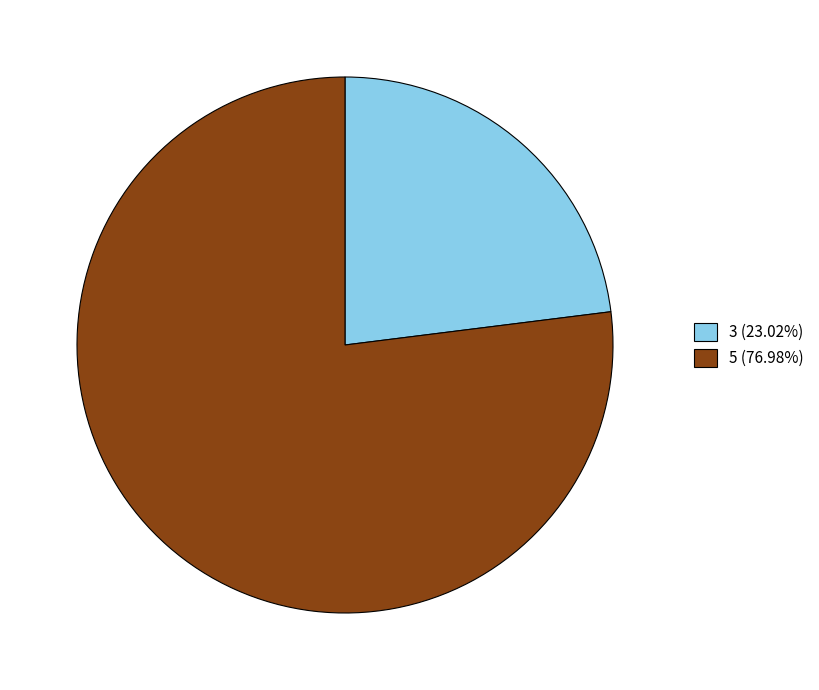

How many slices are in this pie chart?

2